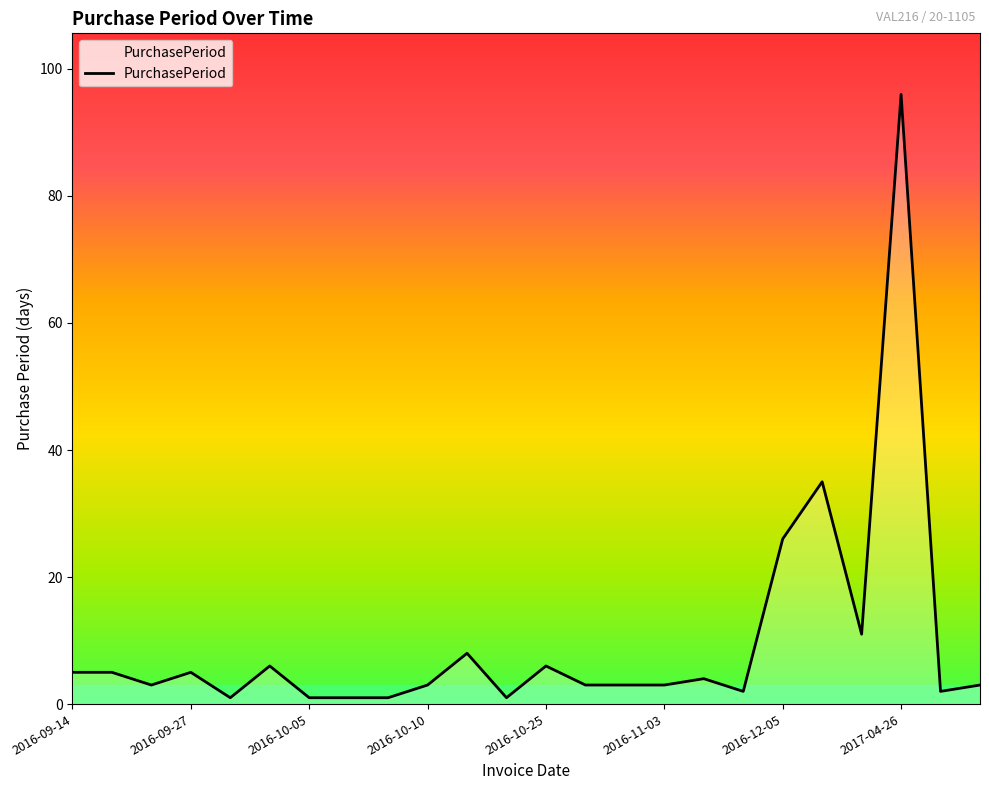

What is the maximum value shown in the chart?

96